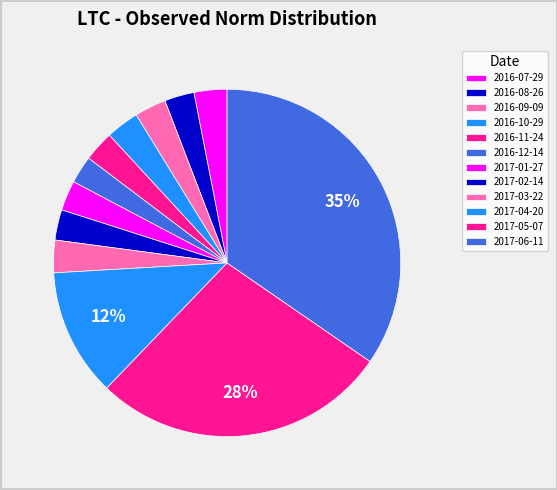

The 2016-07-29 slice represents 1% of the pie. True or false?

False